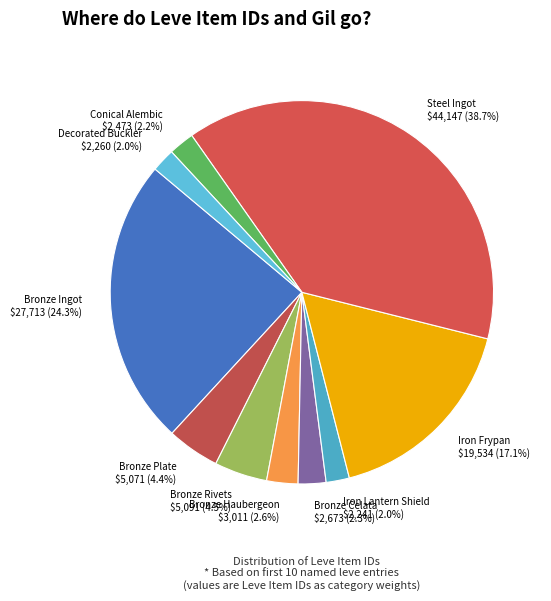

How many slices are in this pie chart?

10